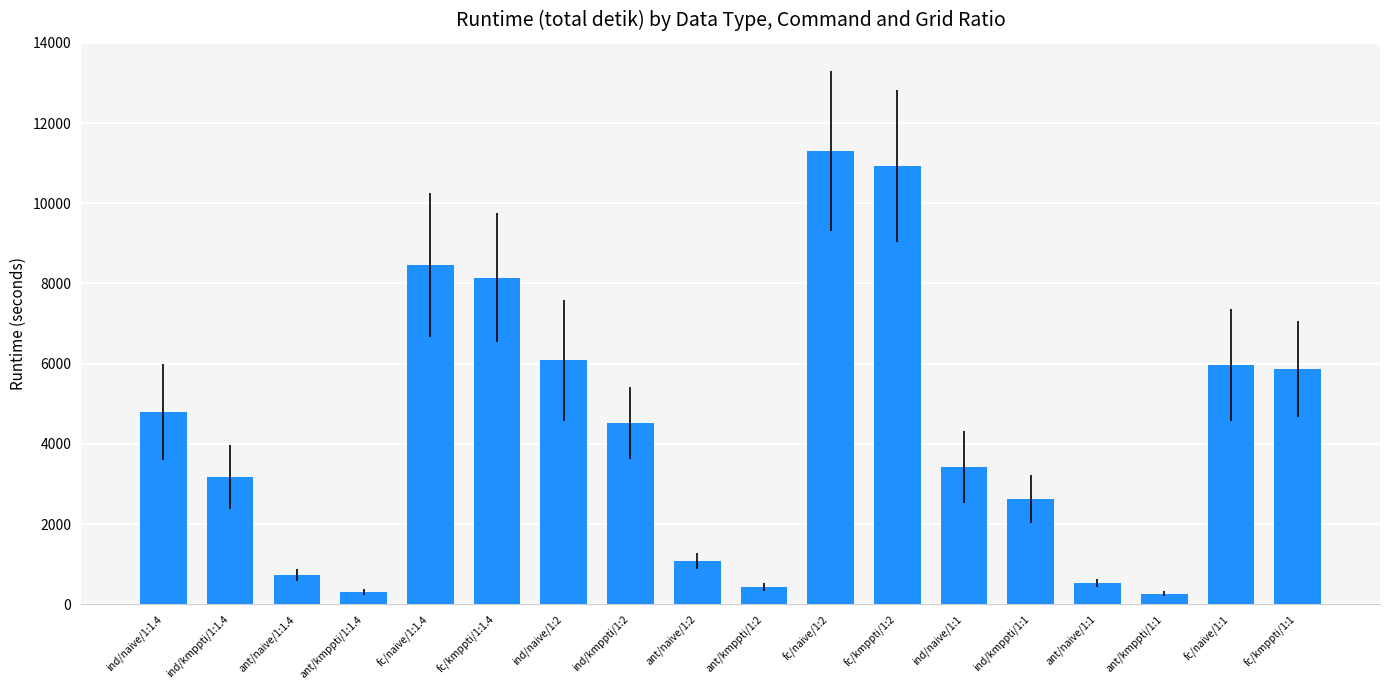

At which label does the data first exceed 4514?

ind/naive/1:1.4